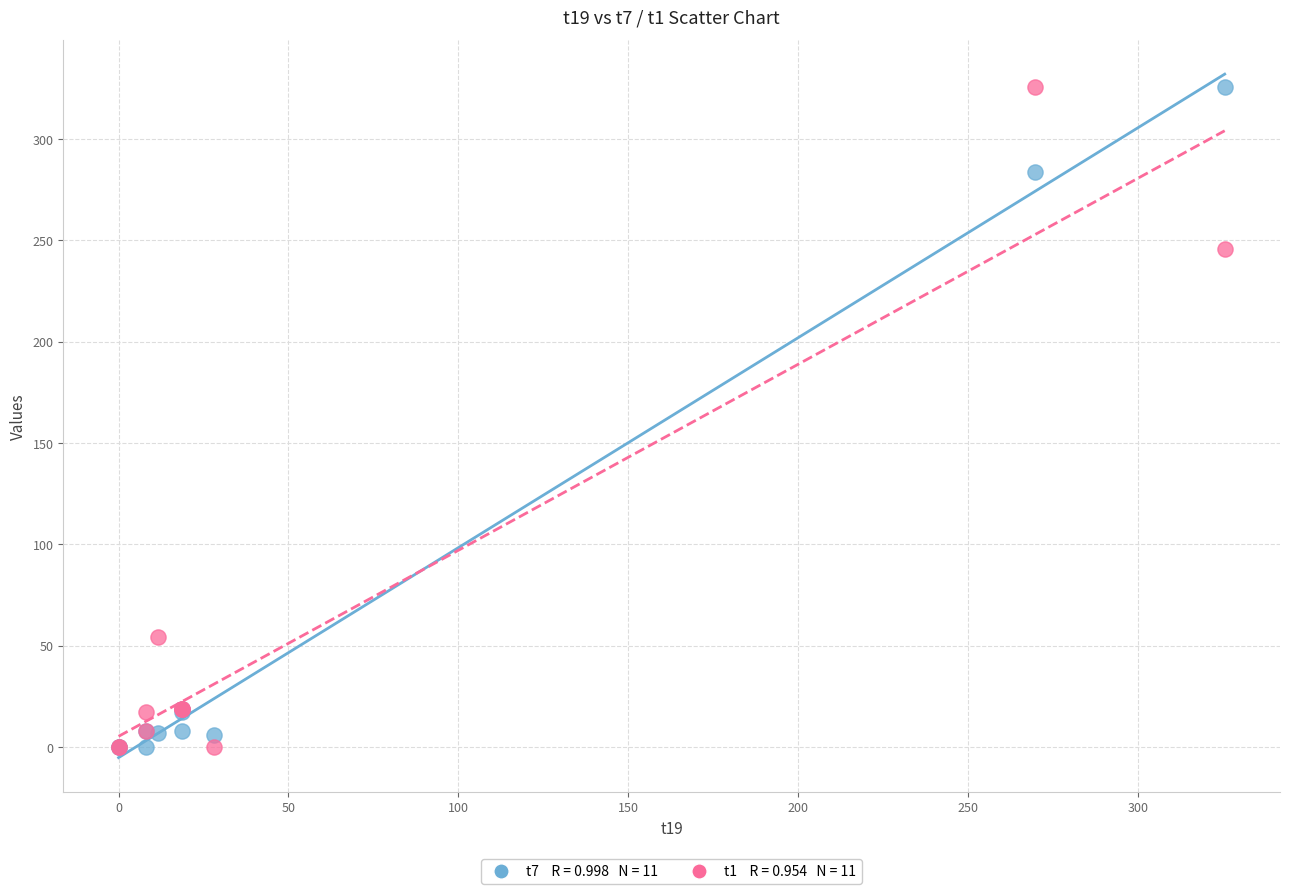

Across all series, what Y value is closest to 162?

245.9